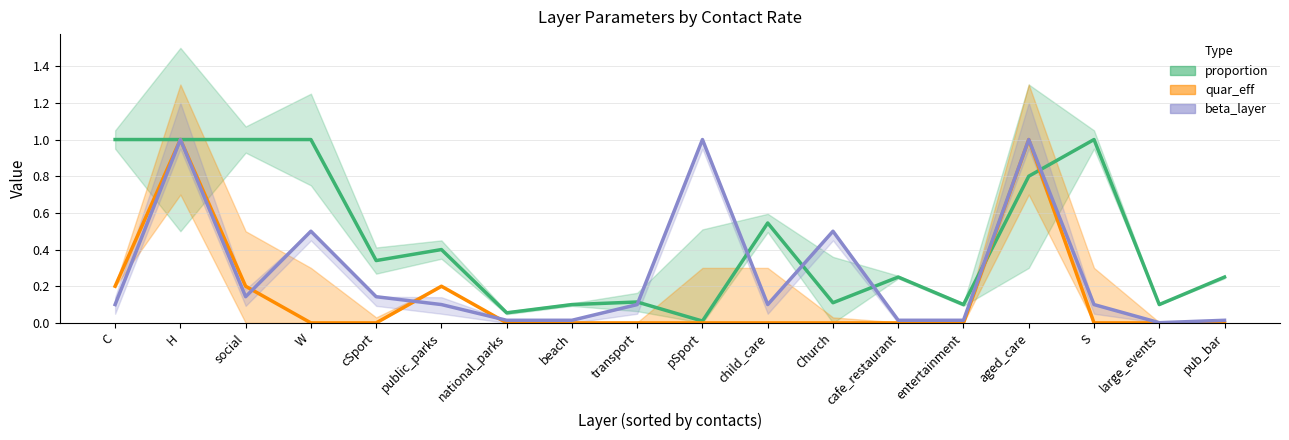

What is the greatest value displayed?

1.0